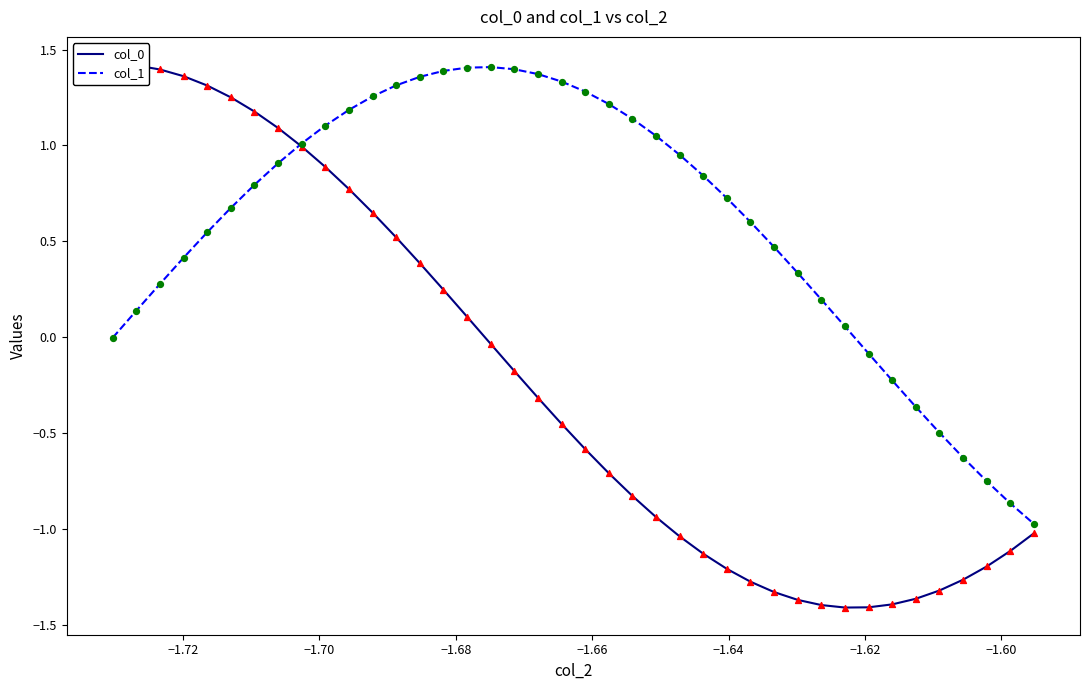

Which series has the largest Y range (max minus min)?

col_0